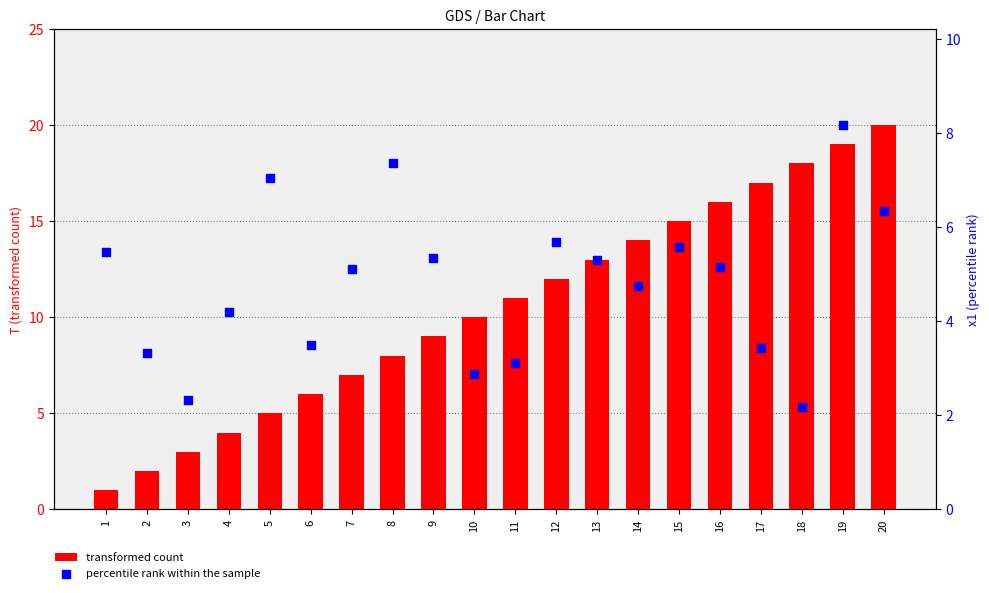

What is the total value across all series at 11?

14.1